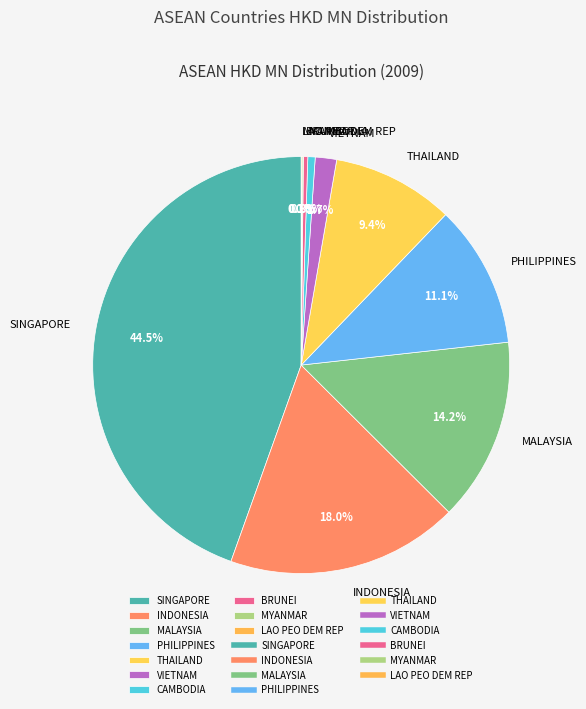

How much of the chart is everything except SINGAPORE?

55.5%